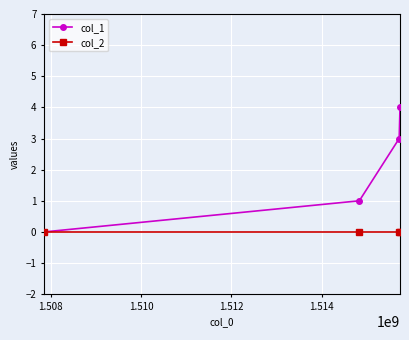

Rank the series by their average value, from lowest to highest.

col_2, col_1